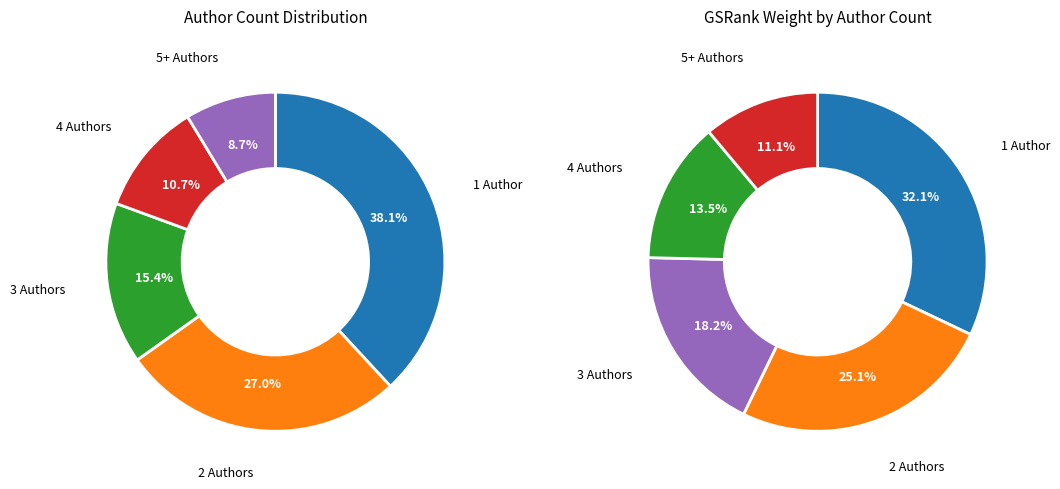

Which has a higher value, 1 Author or 3 Authors?

1 Author